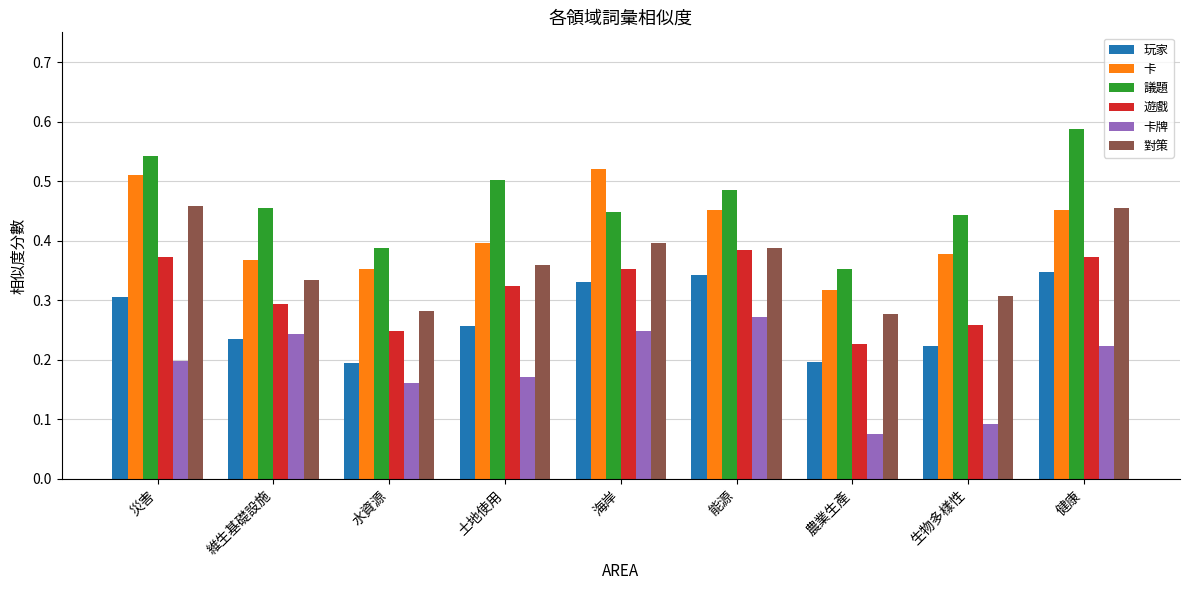

The value of 對策 at 生物多樣性 is 0.3. True or false?

True